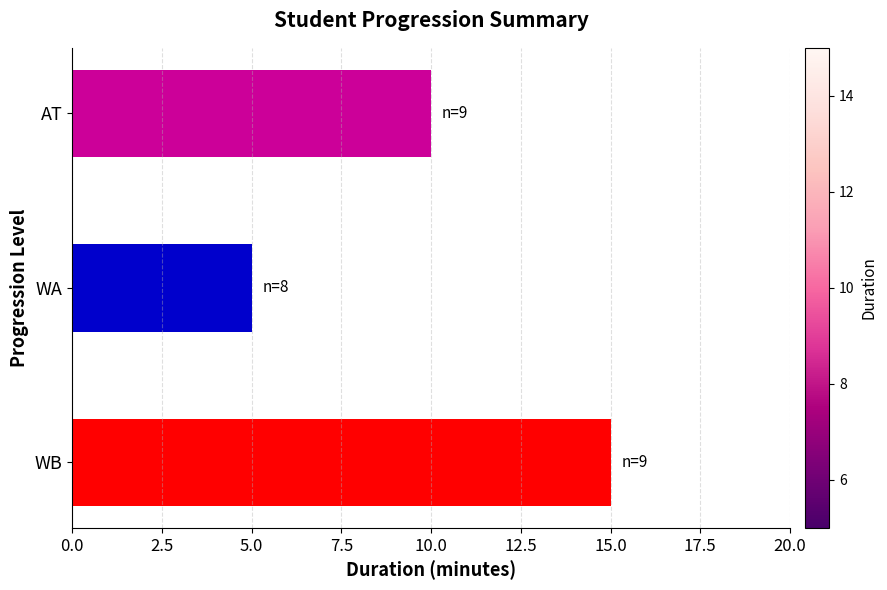

Rank the categories by value from highest to lowest.

WB, AT, WA